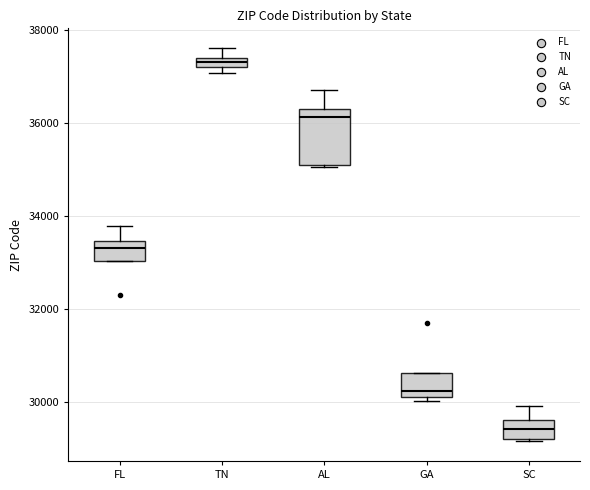

Where is the lower edge of the box for FL on the y-axis? The values are not printed on the chart, so give them approximately, as read against the axis.

33000